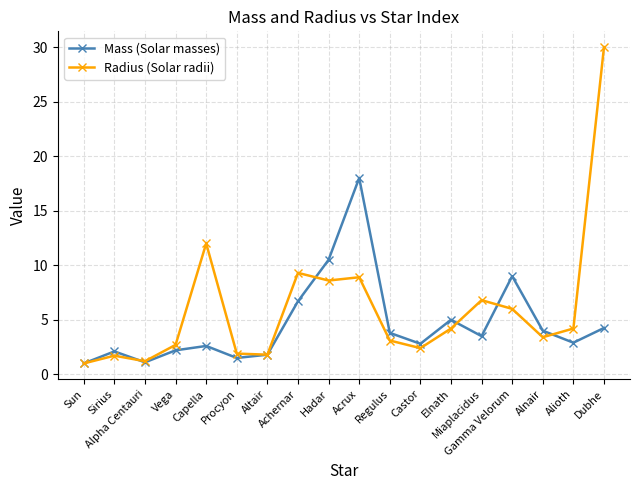

The Radius (Solar radii) series shows 4.2 at Alioth. True or false?

True